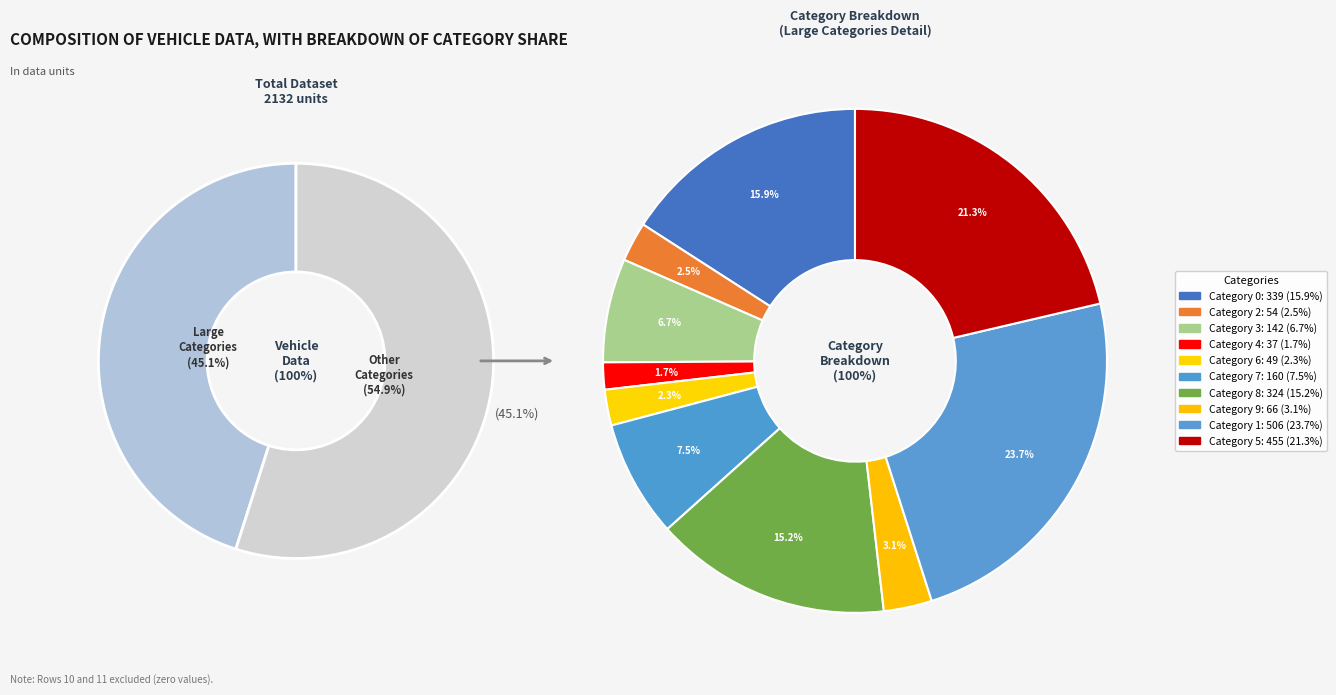

What is the largest slice in the pie chart?

1